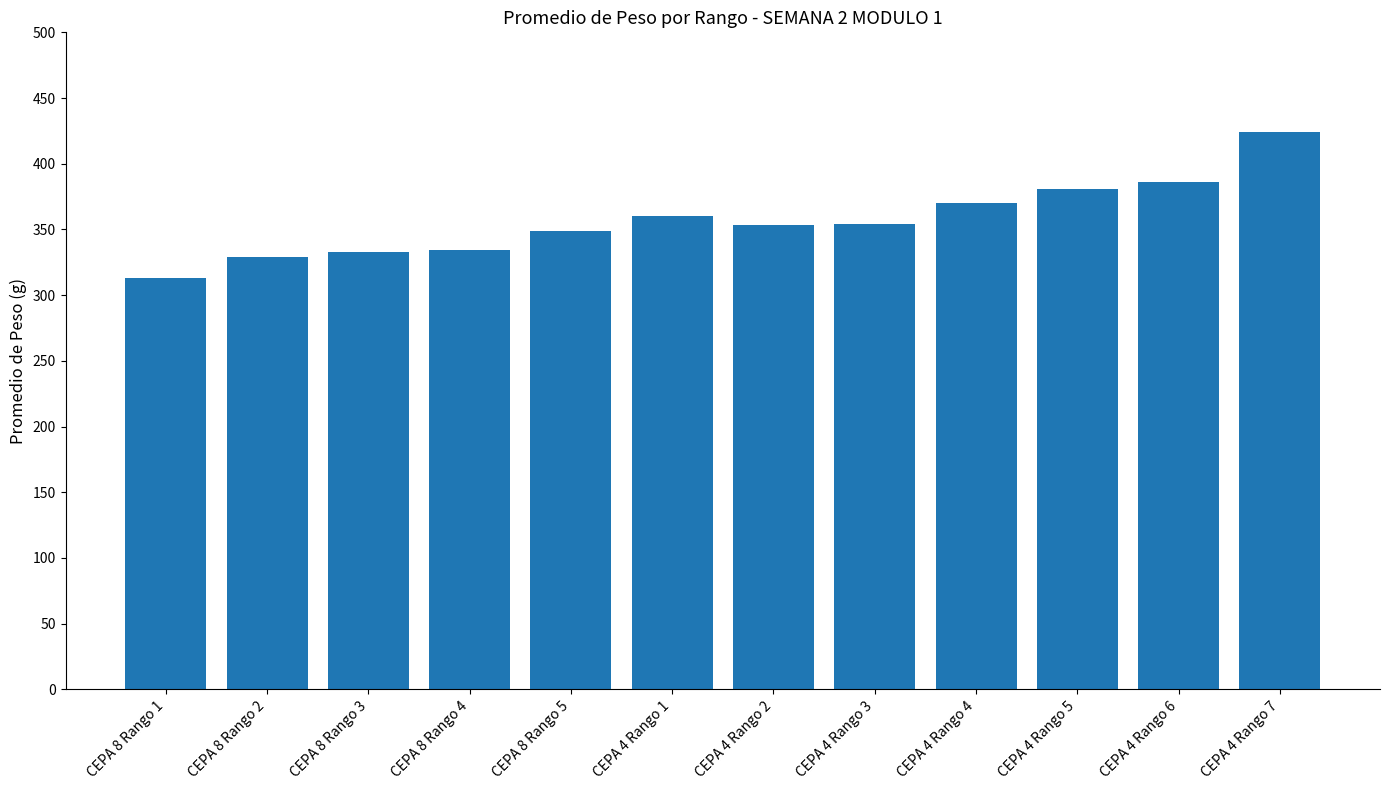

What position from the left is CEPA 4 Rango 3?

8